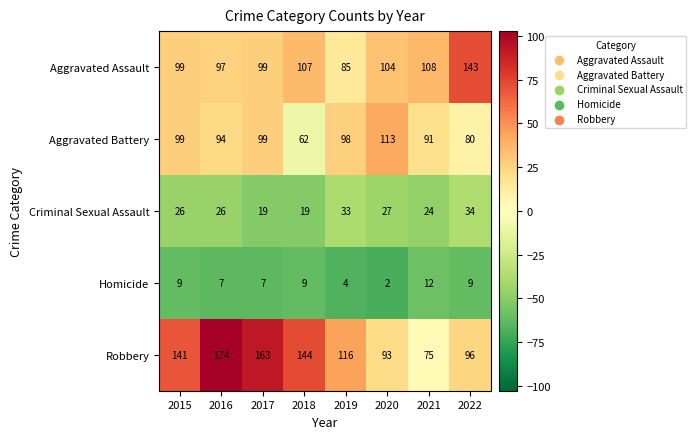

What is the difference between the Aggravated Assault values at 2016 and 2019?

12